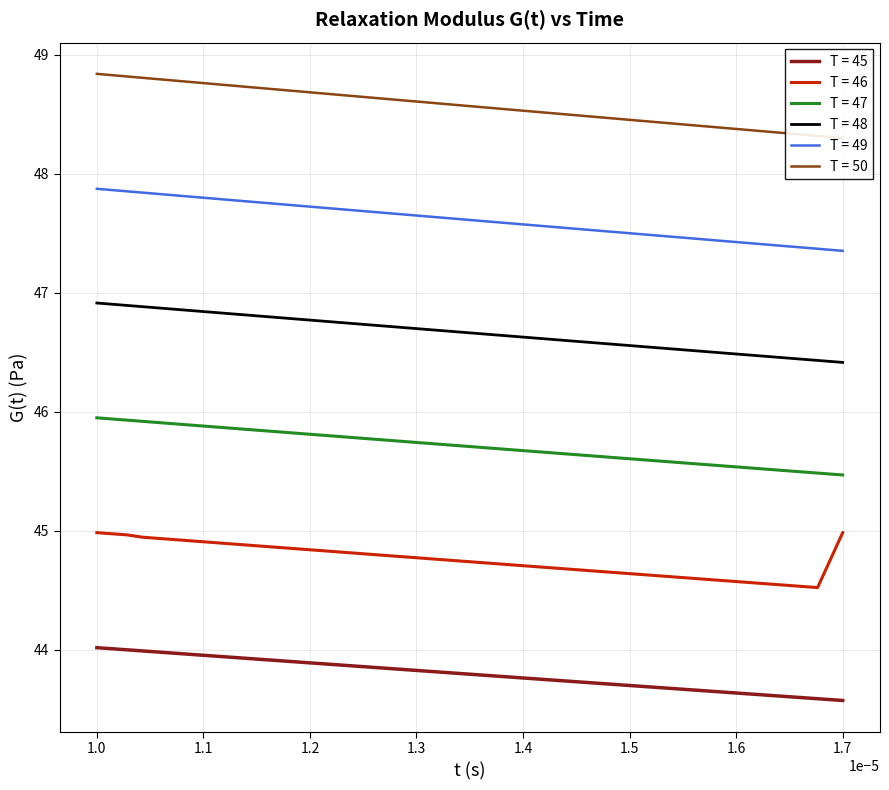

What value does the T = 46 series have at 1.0?

45.0